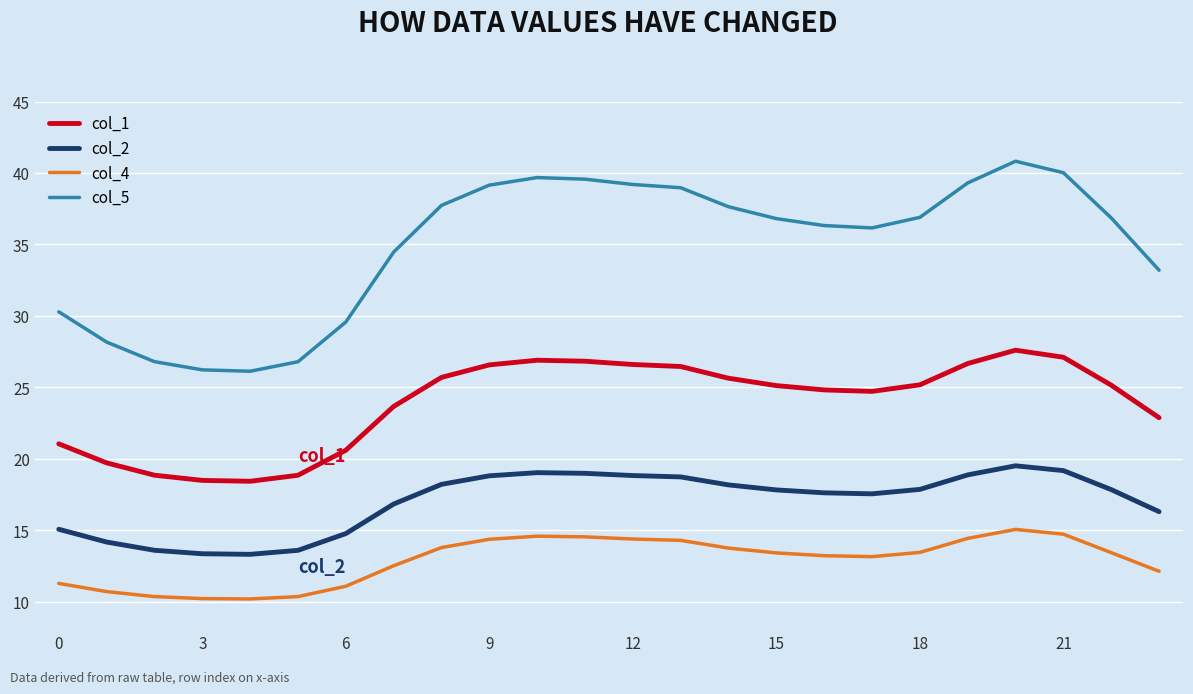

Which series has the widest spread of values?

col_5